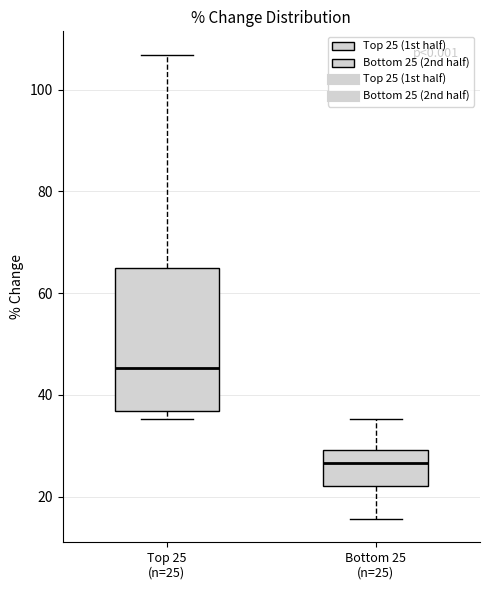

Which box is the tallest, from its lower edge to its upper edge?

Top 25 (n=25)